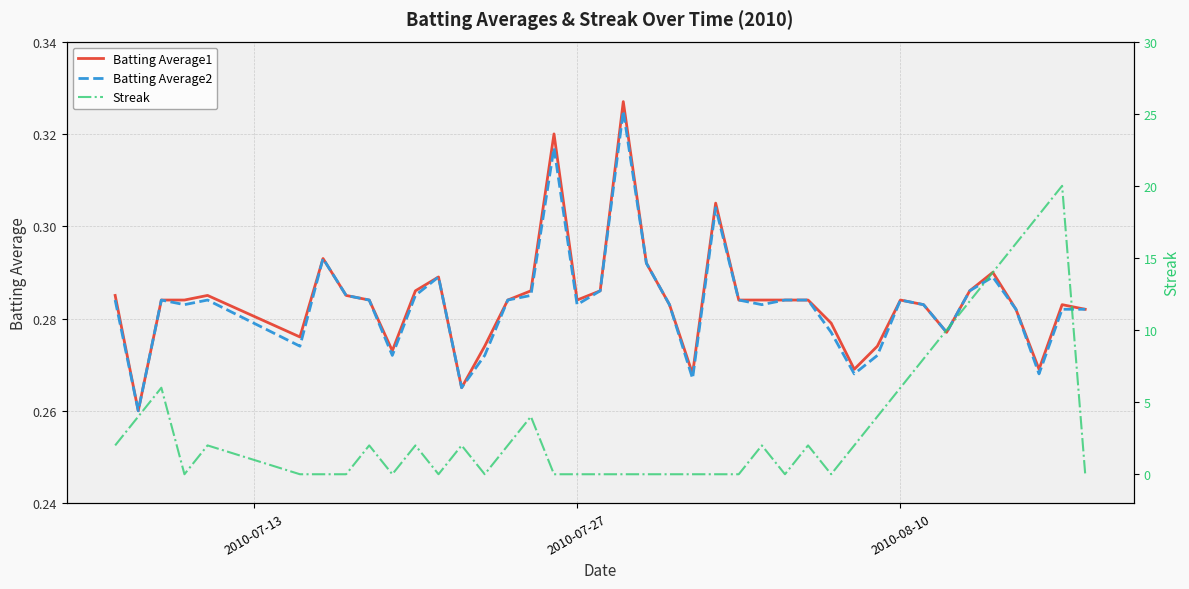

At 2010-08-10, list the series in order from smallest to largest.

Batting Average1, Batting Average2, Streak